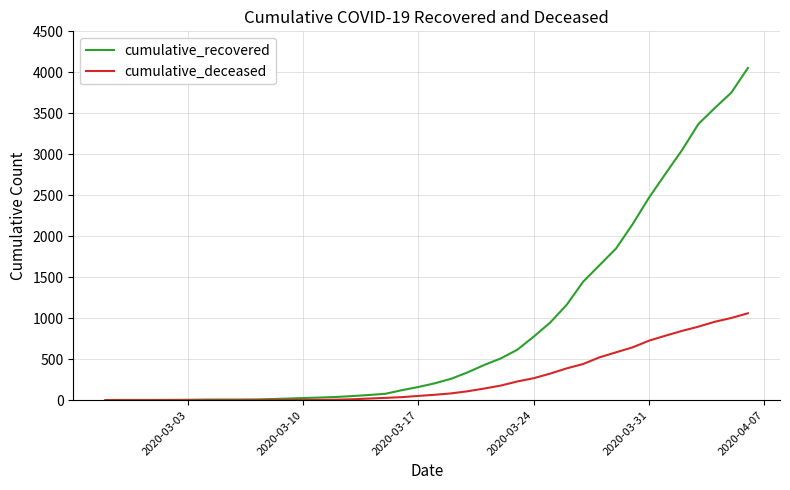

How many lines are shown in the chart?

2